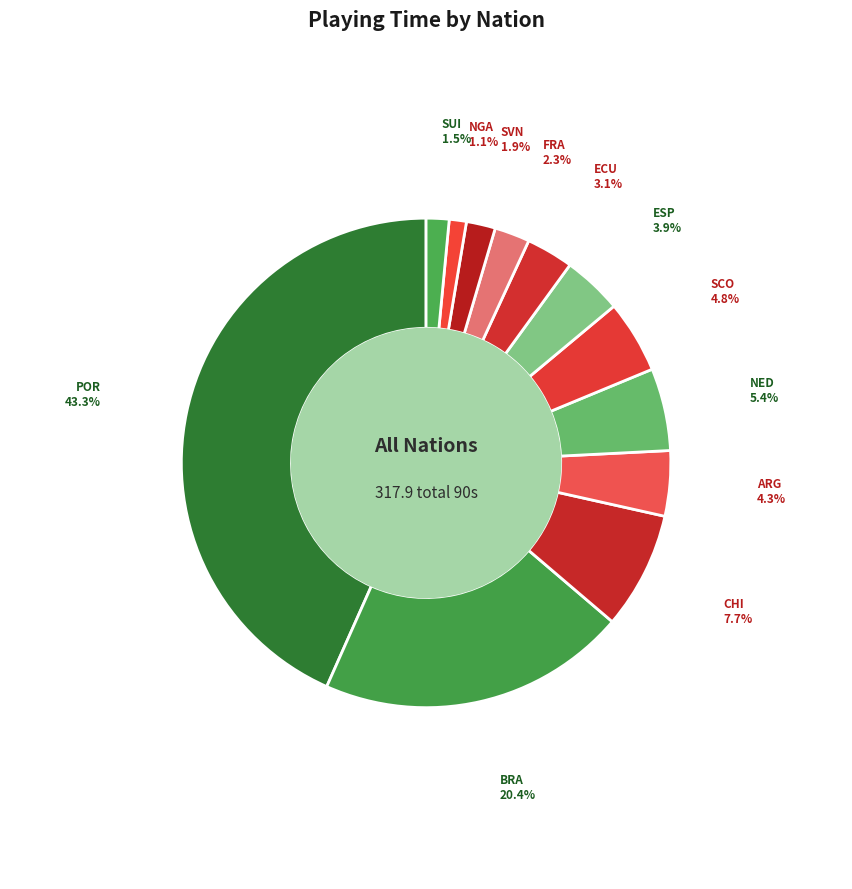

Rank the categories by value from highest to lowest.

POR, BRA, CHI, NED, SCO, ARG, ESP, ECU, FRA, SVN, SUI, NGA